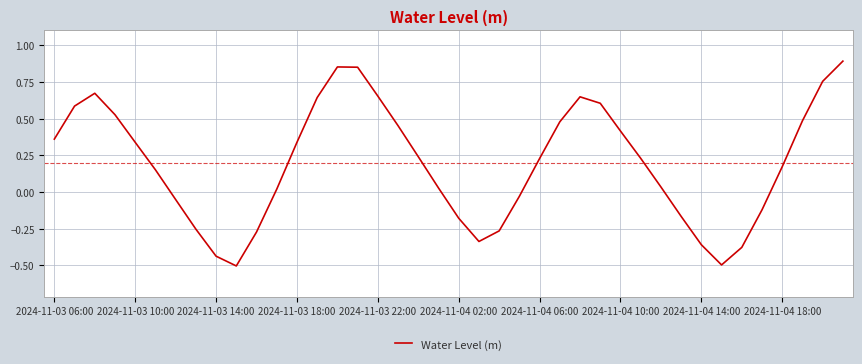

What is the difference between the maximum and minimum values?

1.4